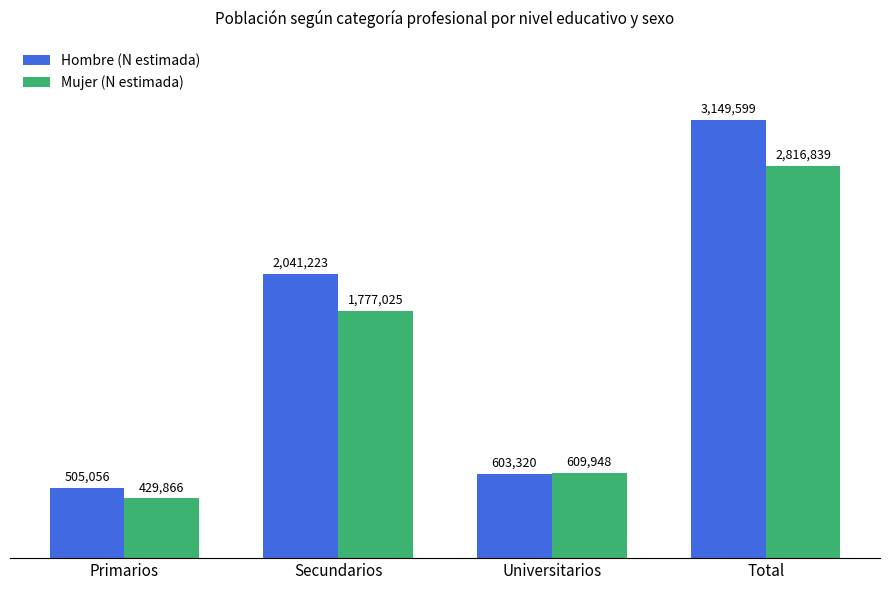

Does the chart contain stacked bars?

No